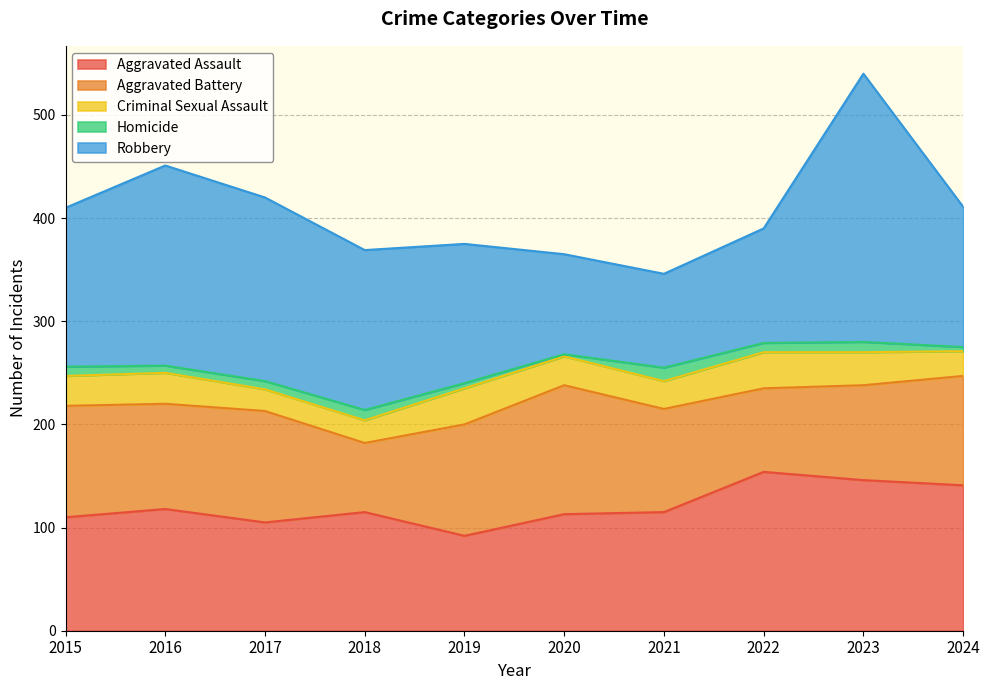

True or false: Criminal Sexual Assault and Aggravated Battery intersect in this chart.

False